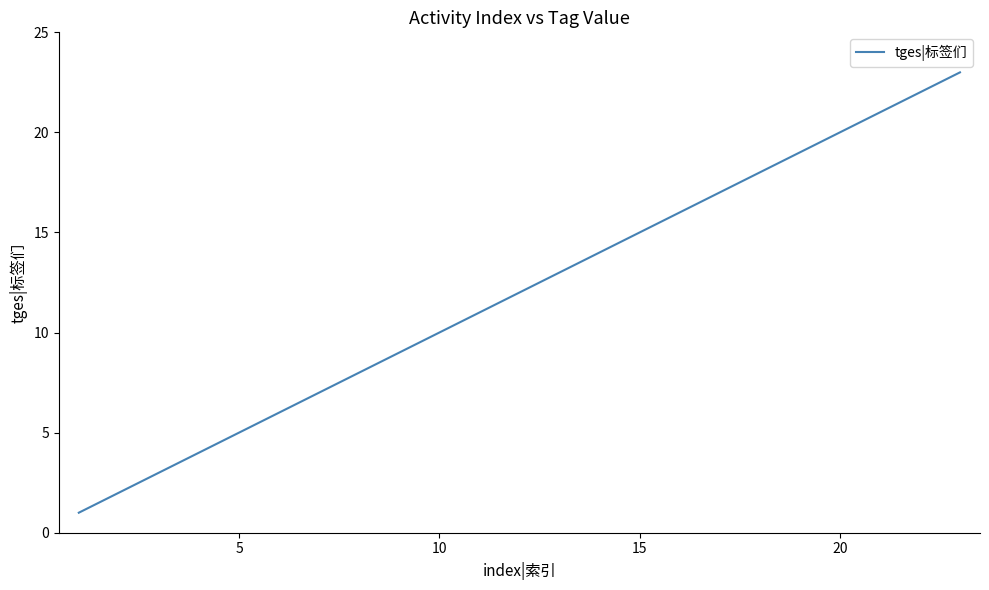

What is the greatest value displayed?

23